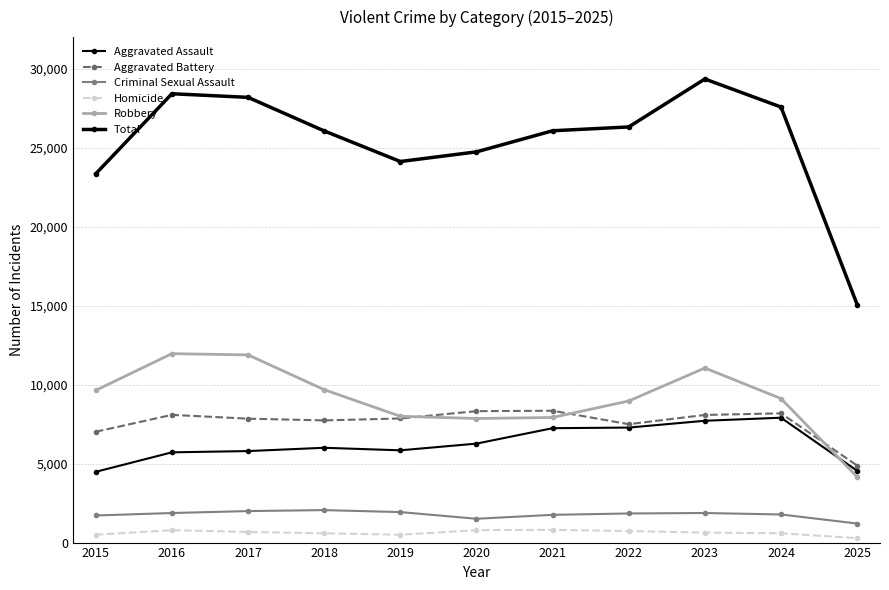

How many values in the Homicide series are below 632?

5